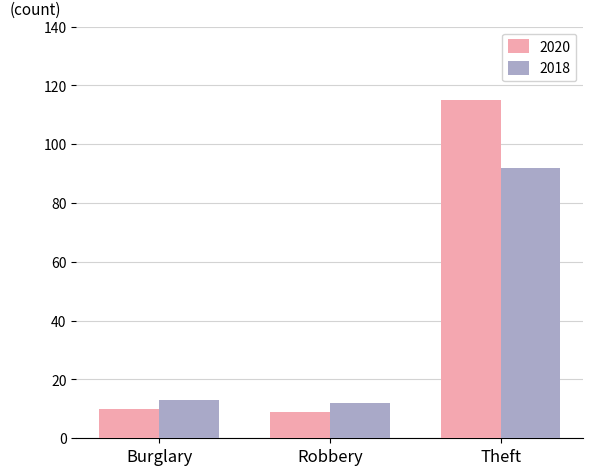

What is the sum of all 2018 values?

117